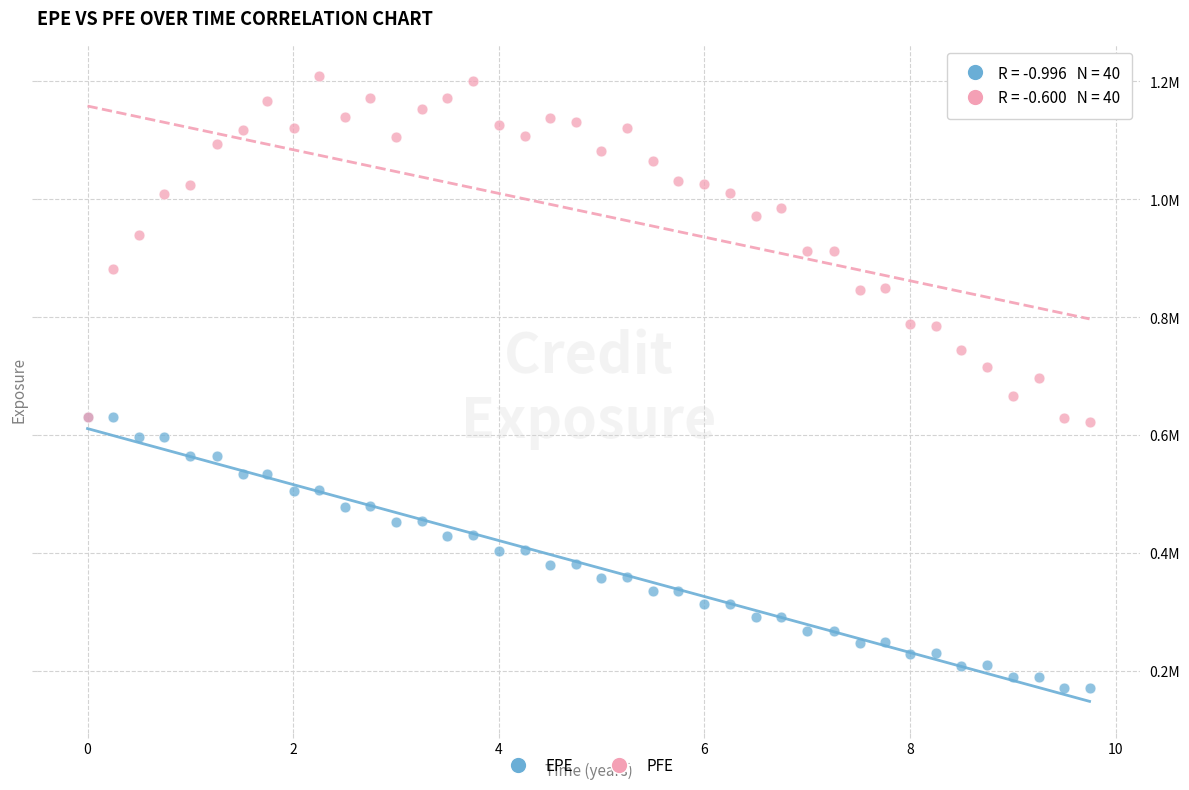

Which series reaches the maximum Y coordinate?

PFE